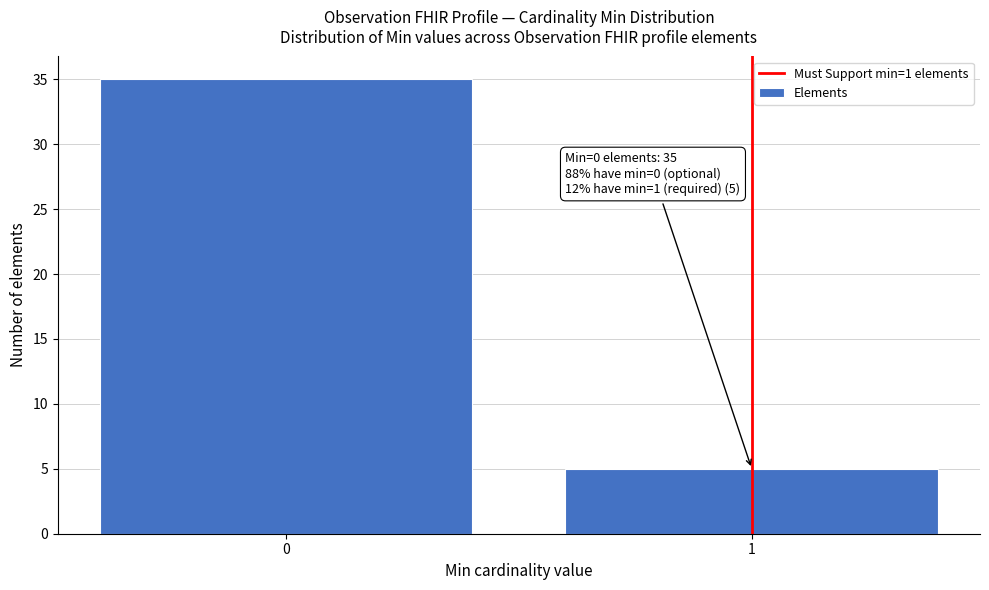

Reading right to left, transcribe all the data shown in this chart.

1=5	0=35